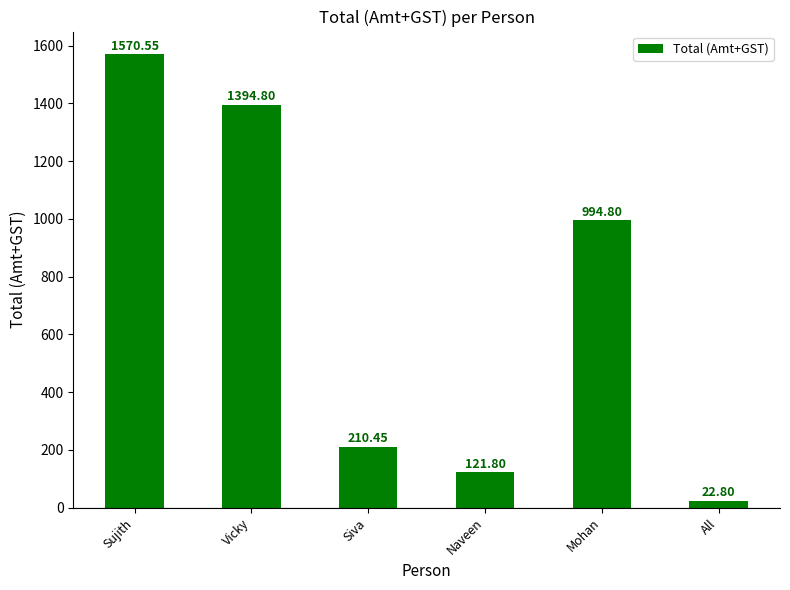

At which category does the chart reach its minimum across all series?

All